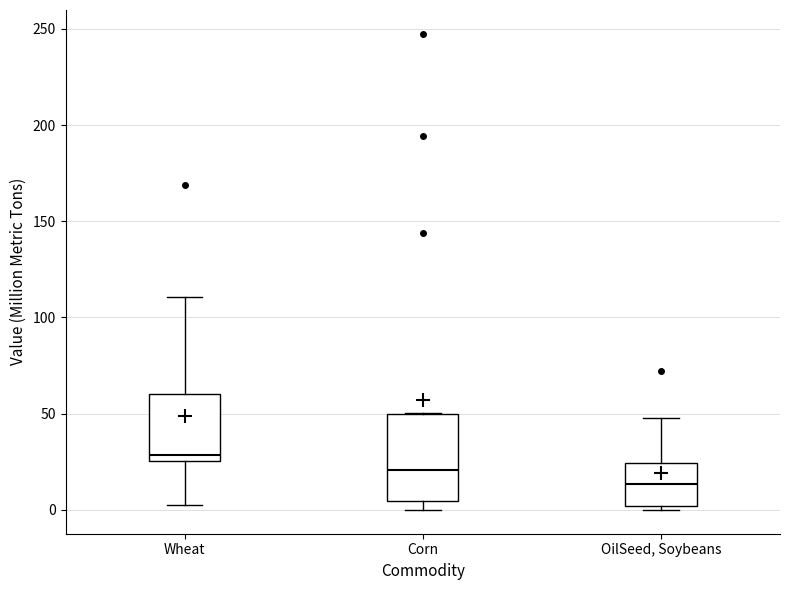

Comparing the boxes themselves (not the whiskers), which one is the tallest?

Corn